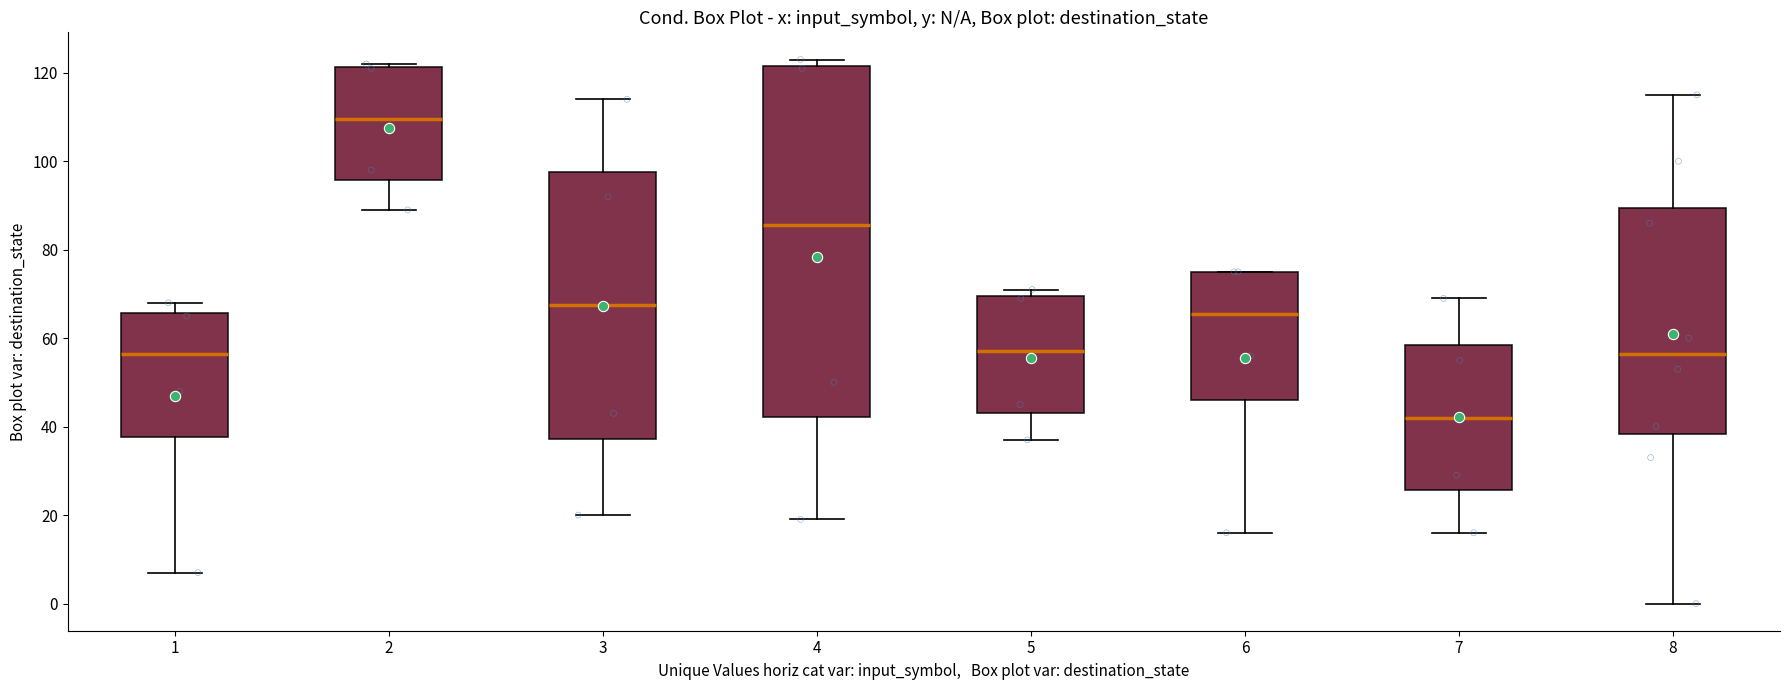

Which box's median line is the lowest?

7